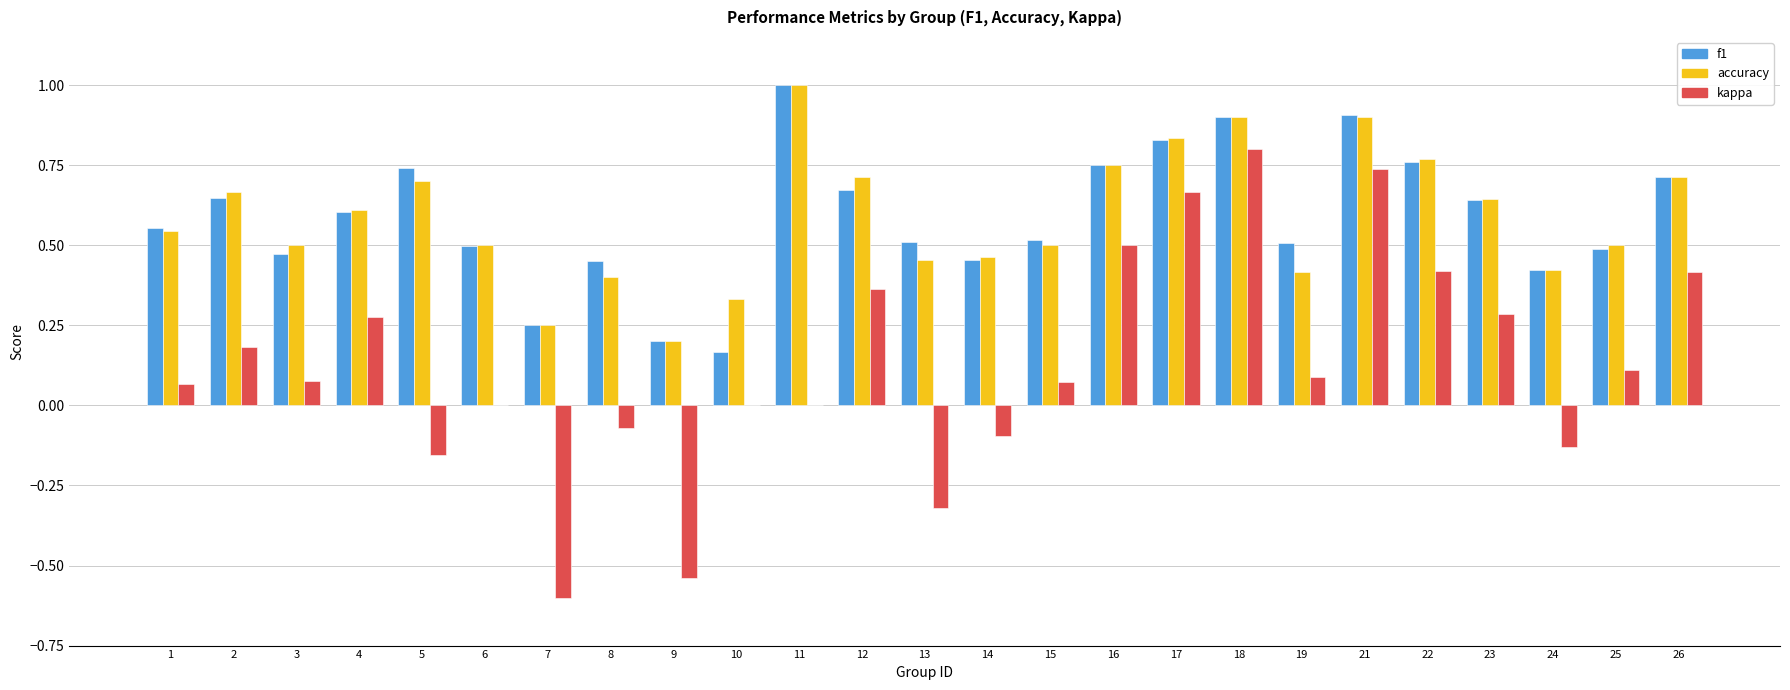

At which label does kappa reach its peak?

18